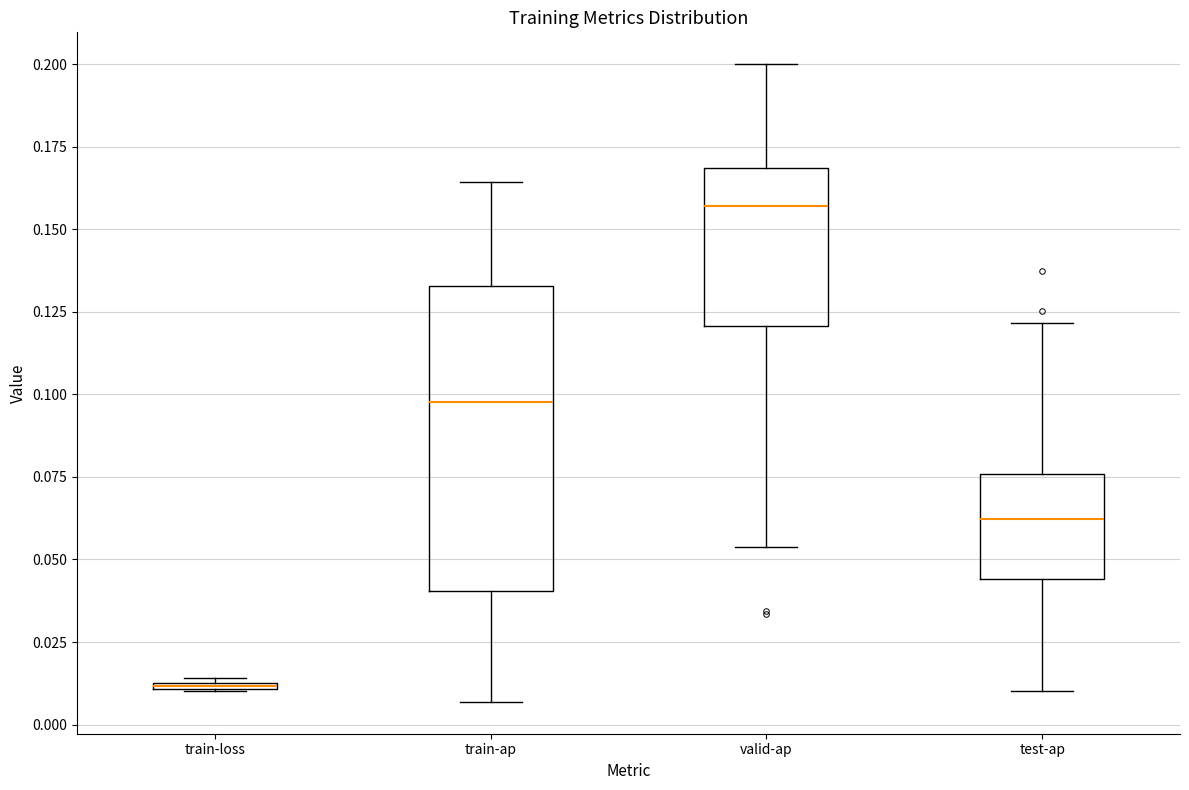

Which box is the tallest, from its lower edge to its upper edge?

train-ap